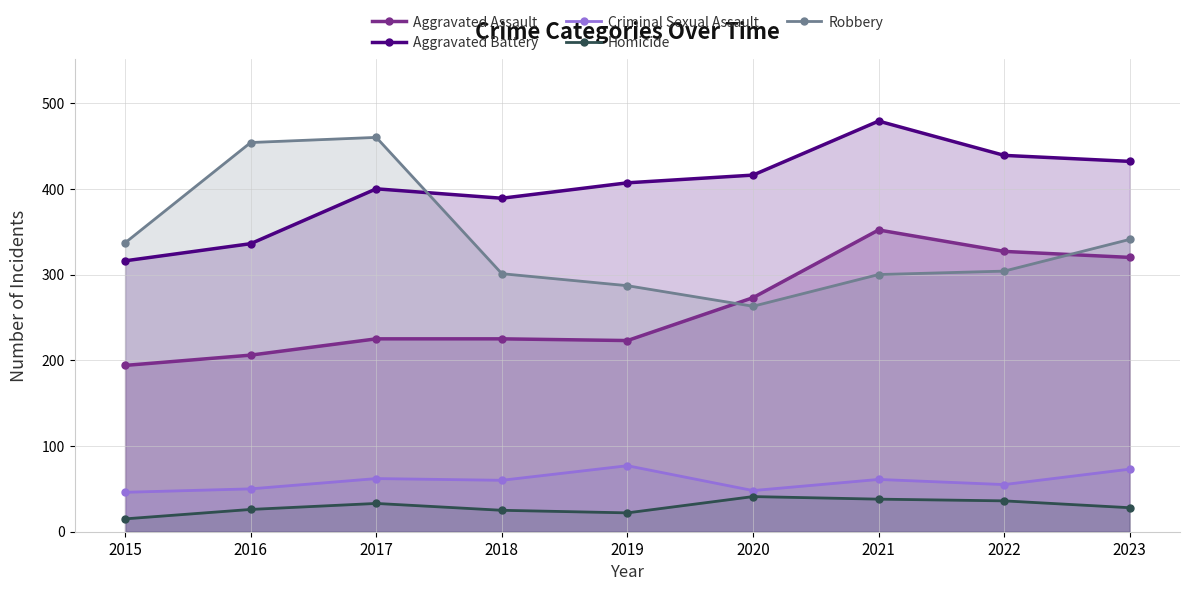

At how many categories does at least one series exceed 111?

9